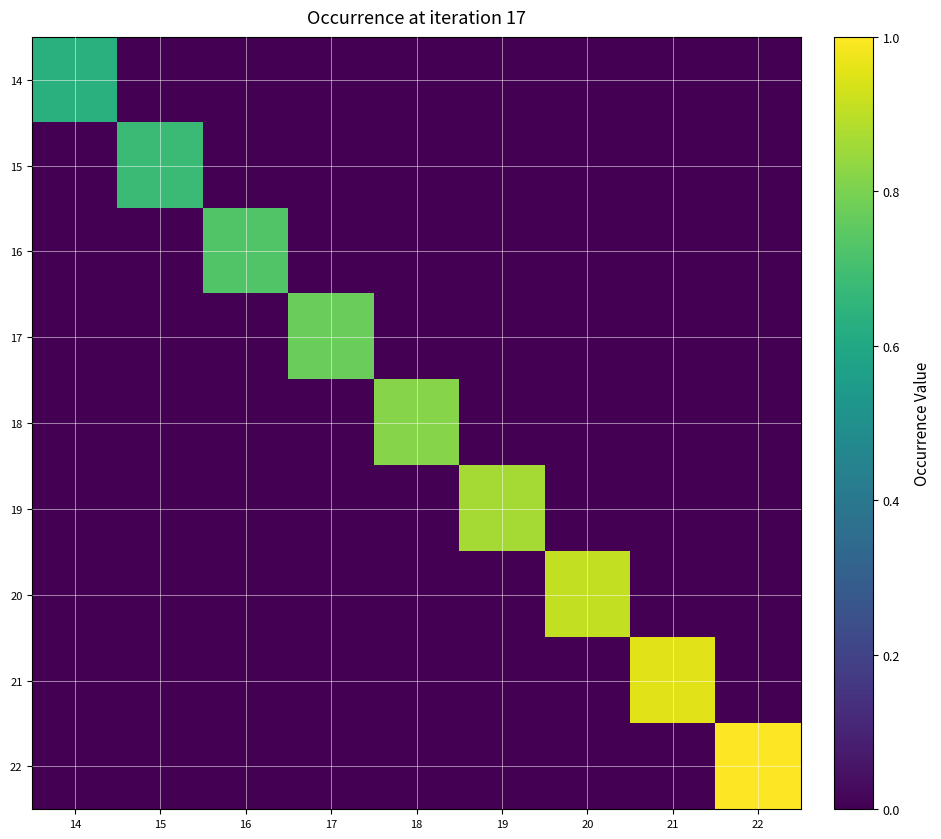

At how many categories does at least one series exceed 0?

9